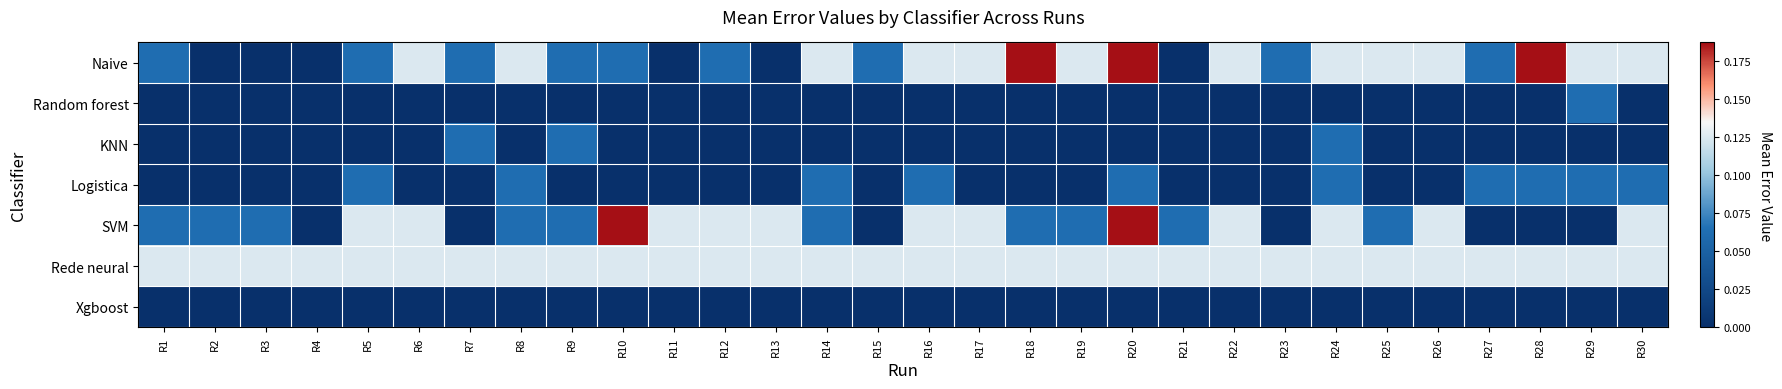

How many series are shown in this chart?

7